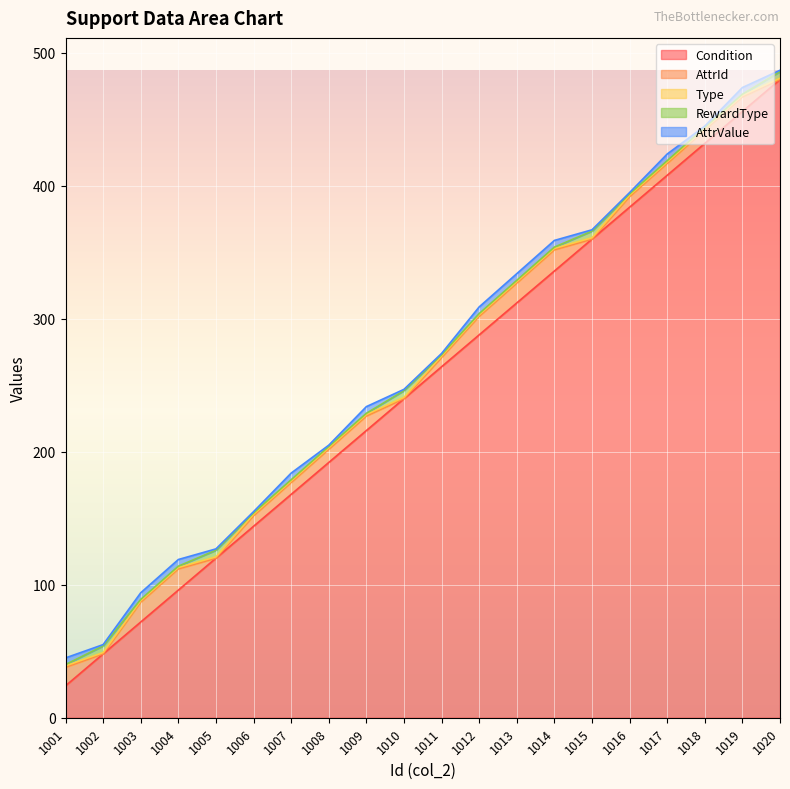

How many values in the AttrId series exceed 10?

8